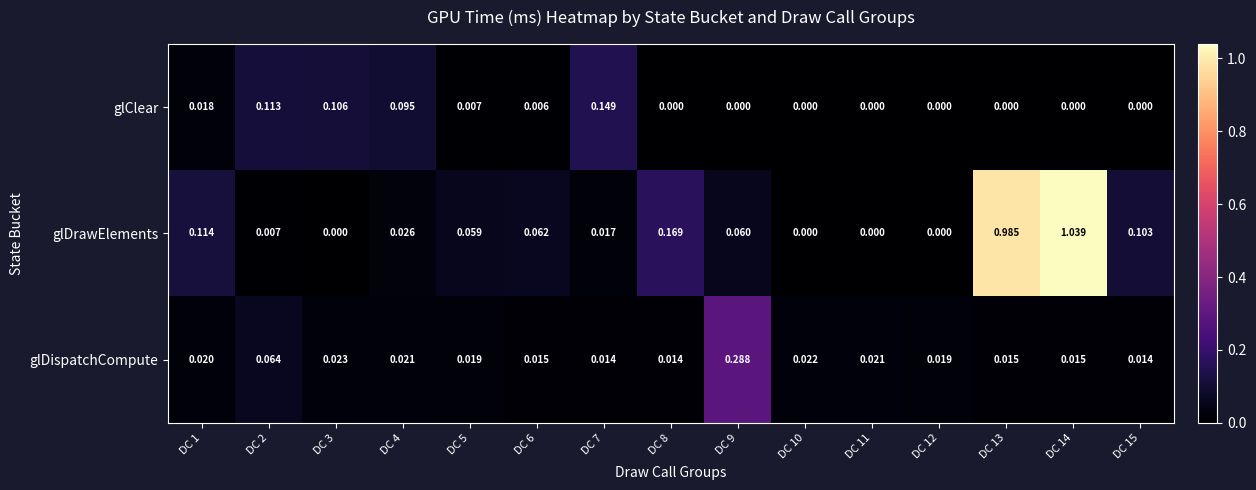

Rank the series at DC 7 from lowest to highest value.

glDispatchCompute, glDrawElements, glClear